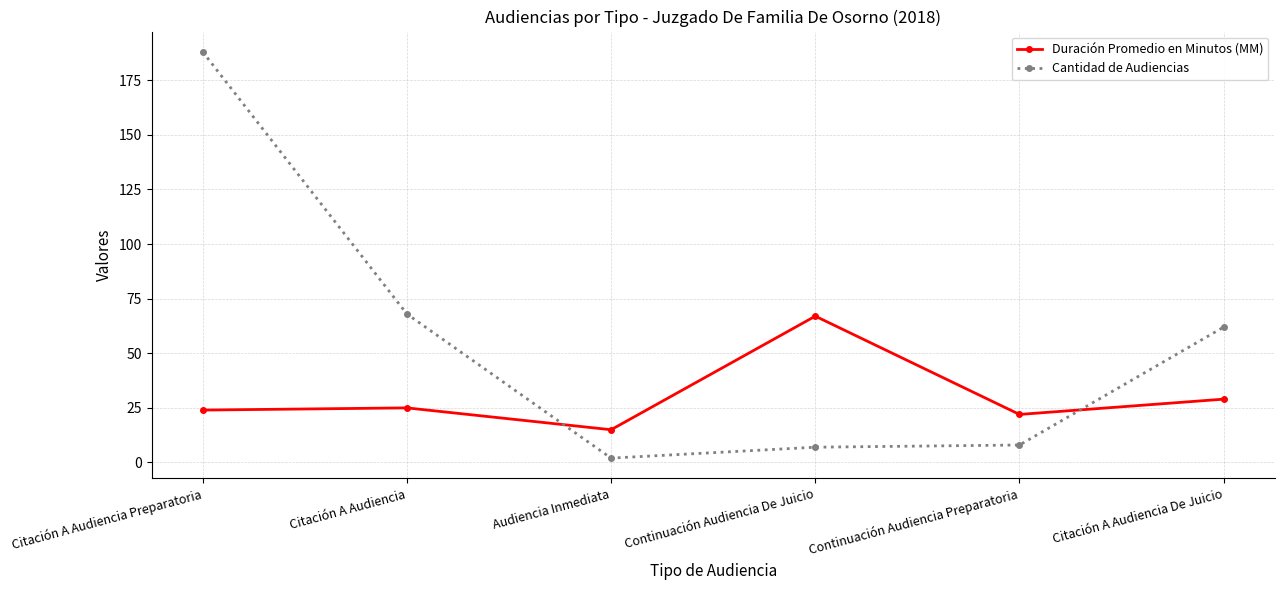

At which category is the sum across all series the highest?

Citación A Audiencia Preparatoria